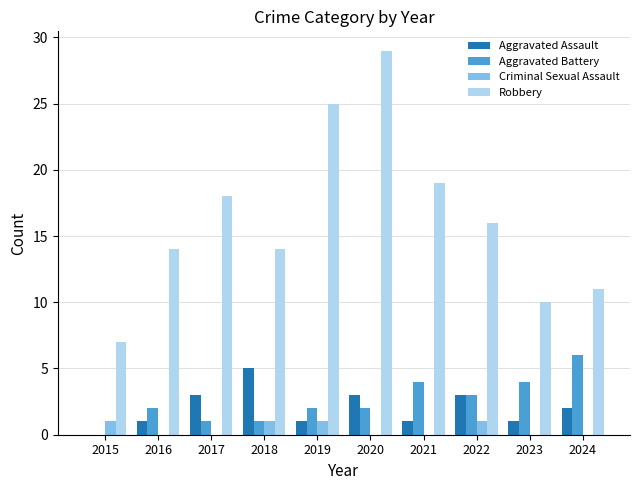

What is the sum of all Criminal Sexual Assault values?

4